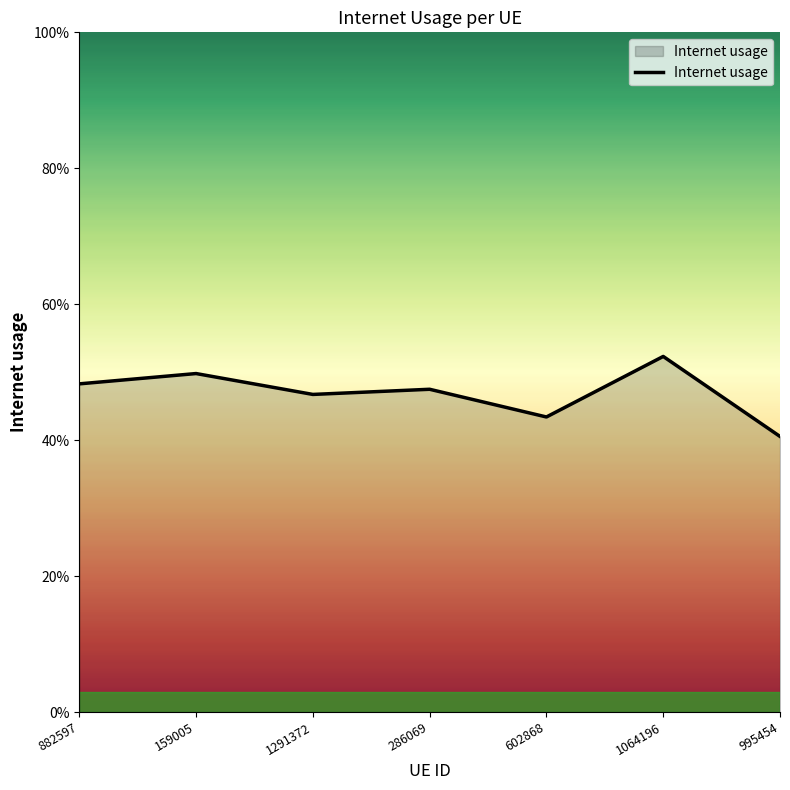

Reading left to right, what are all the values shown in this chart?

0.5	0.5	0.5	0.5	0.4	0.5	0.4